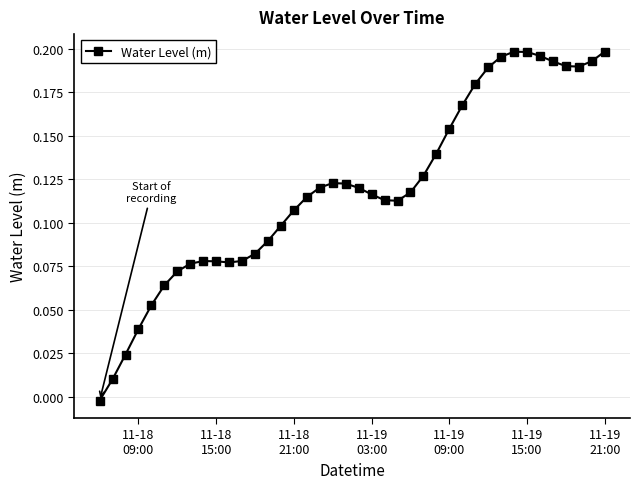

What is the sum of all values?

4.8